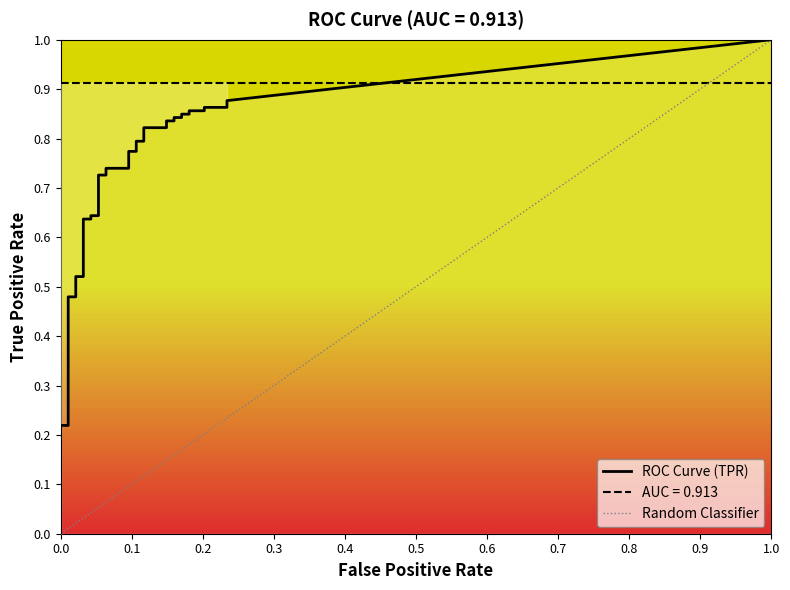

What is the label of the 33rd point from the right?

7